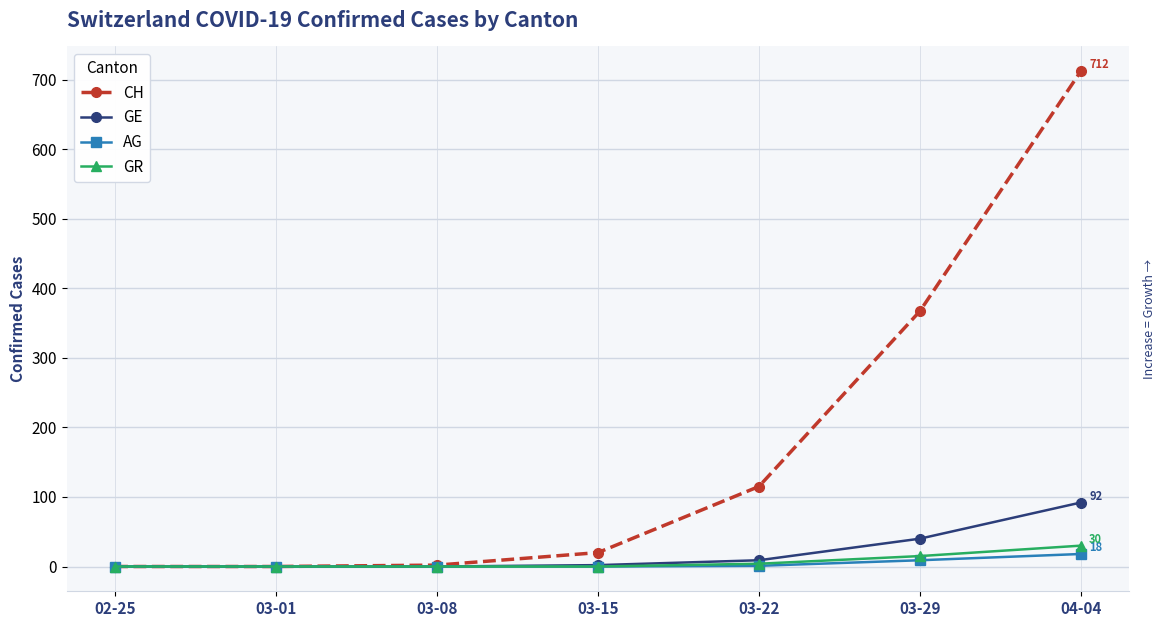

True or false: GE has a value of 40 at 03-29.

True